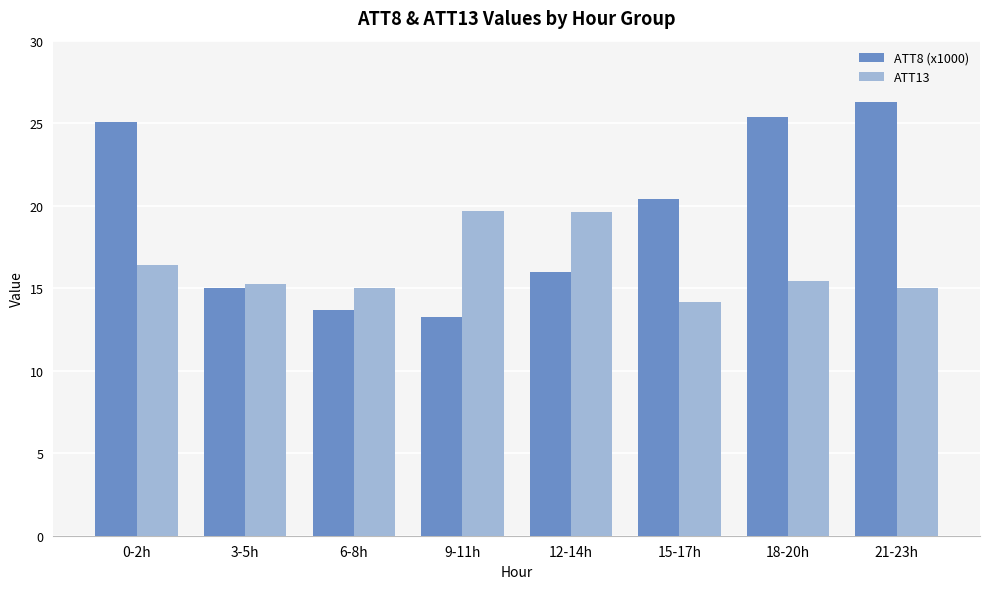

Is the value of ATT8 (x1000) at 3-5h greater than the value of ATT13 at 0-2h?

No